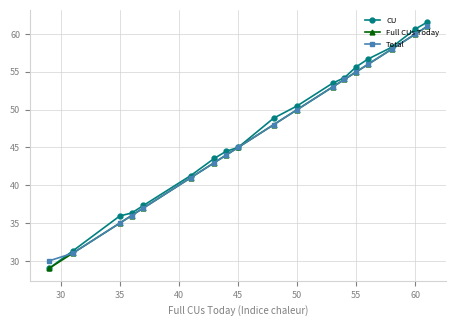

Which series ends up on top after the final intersection of Total and CU?

CU